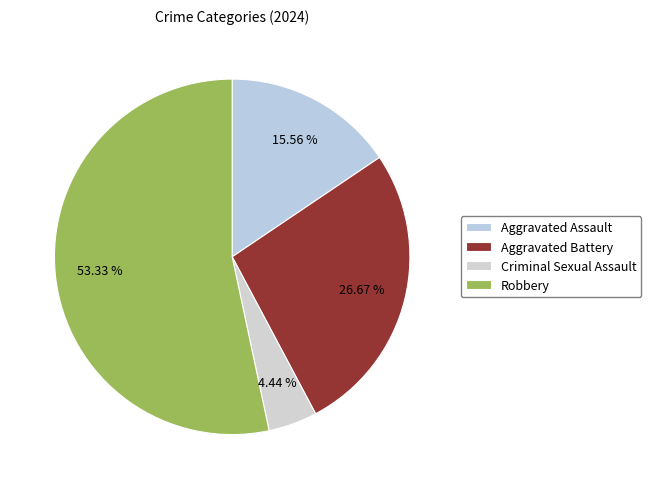

How many slices are in this pie chart?

4